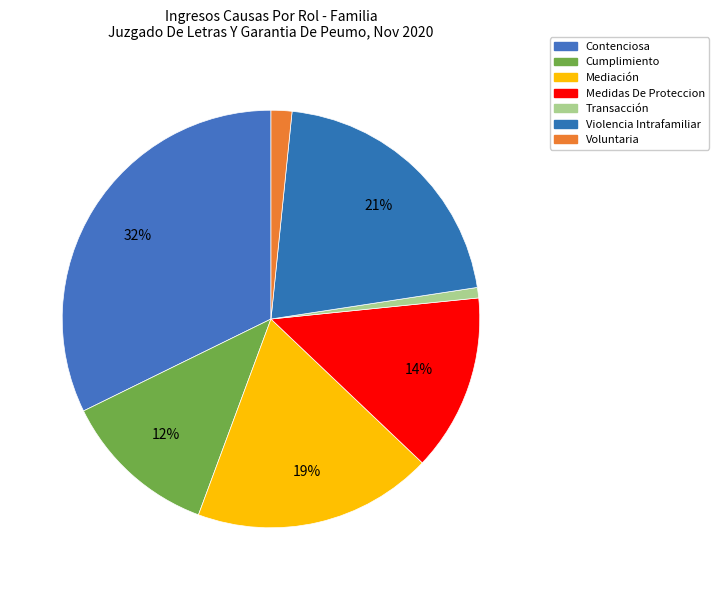

Is there any slice that represents more than half of the pie?

No